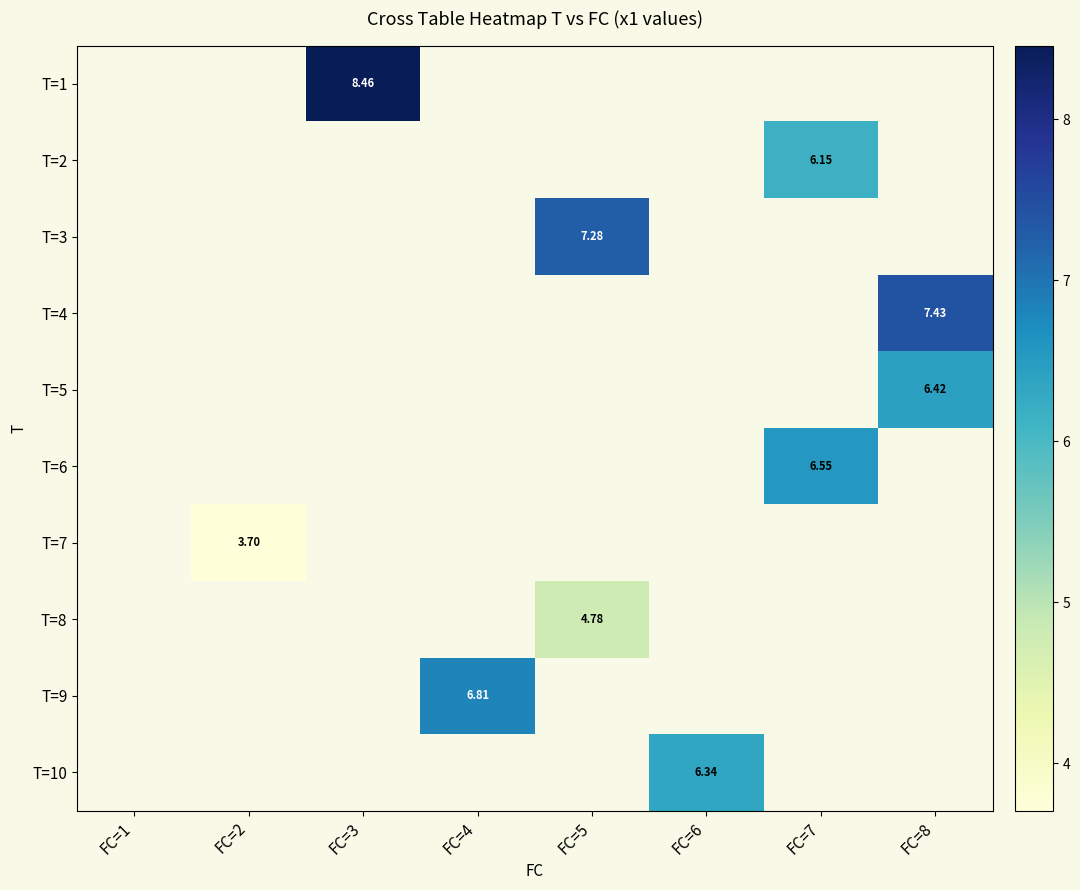

At which label does T=3 first exceed 7?

FC=5